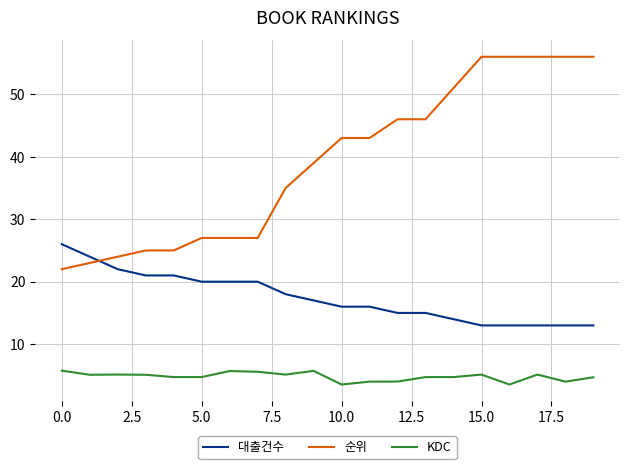

Rank the series by their average value, from highest to lowest.

순위, 대출건수, KDC